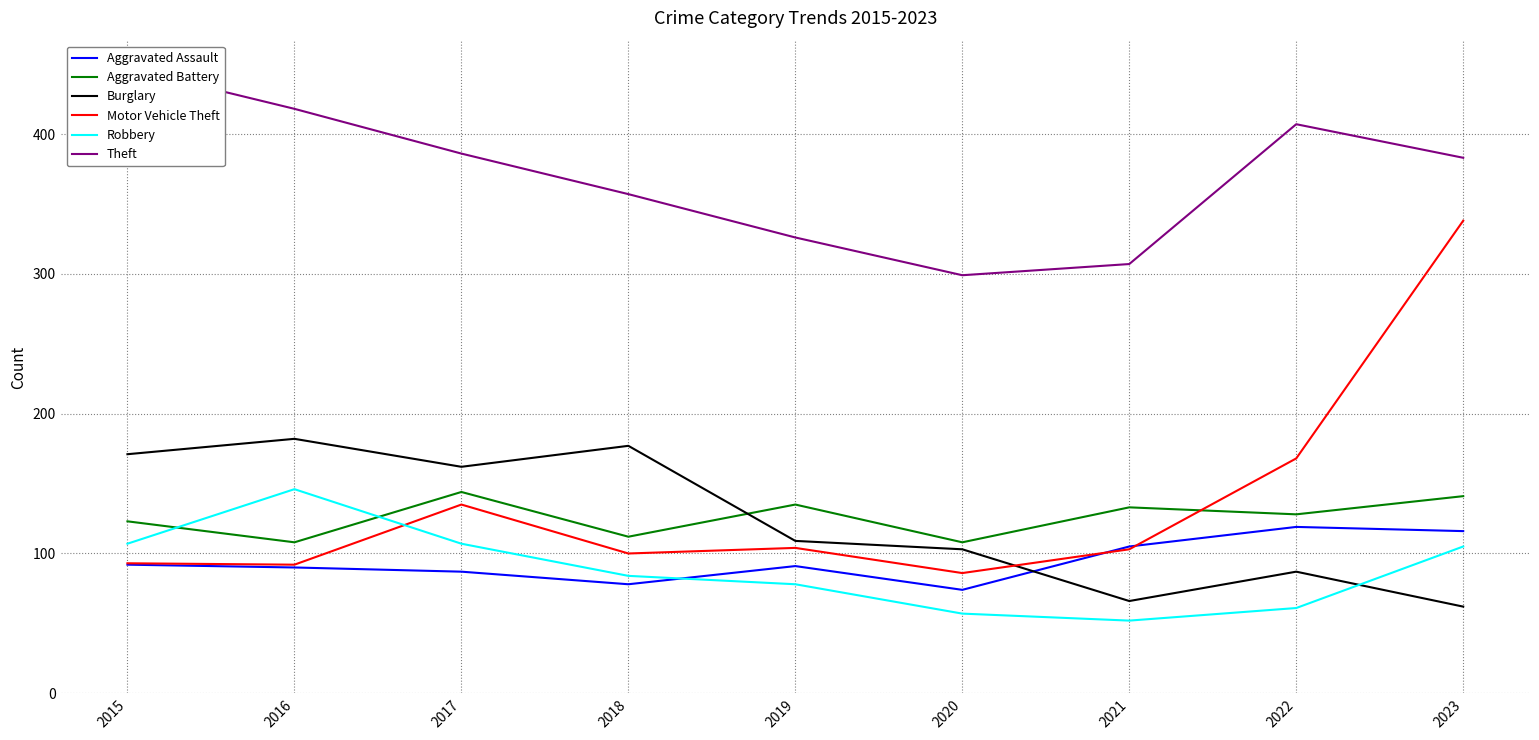

True or false: Motor Vehicle Theft and Aggravated Battery intersect in this chart.

True